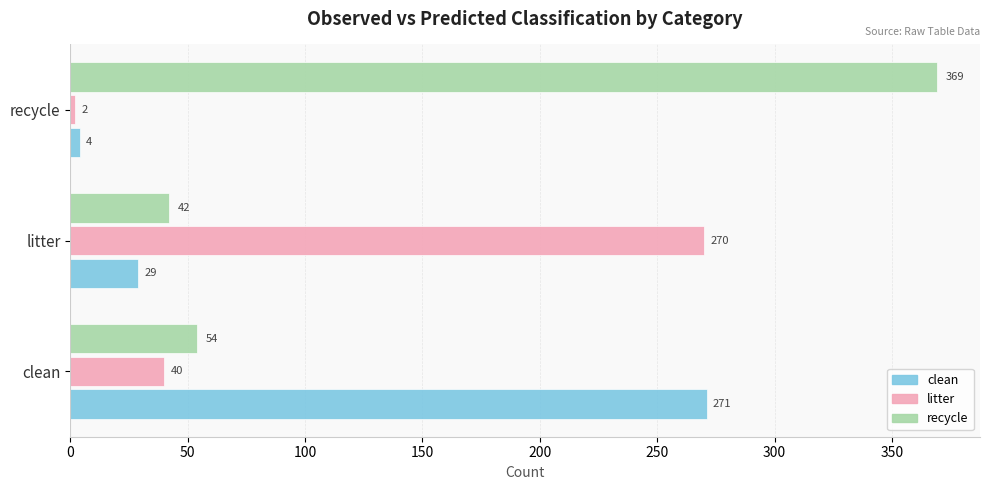

At which label is clean closest to 137?

litter